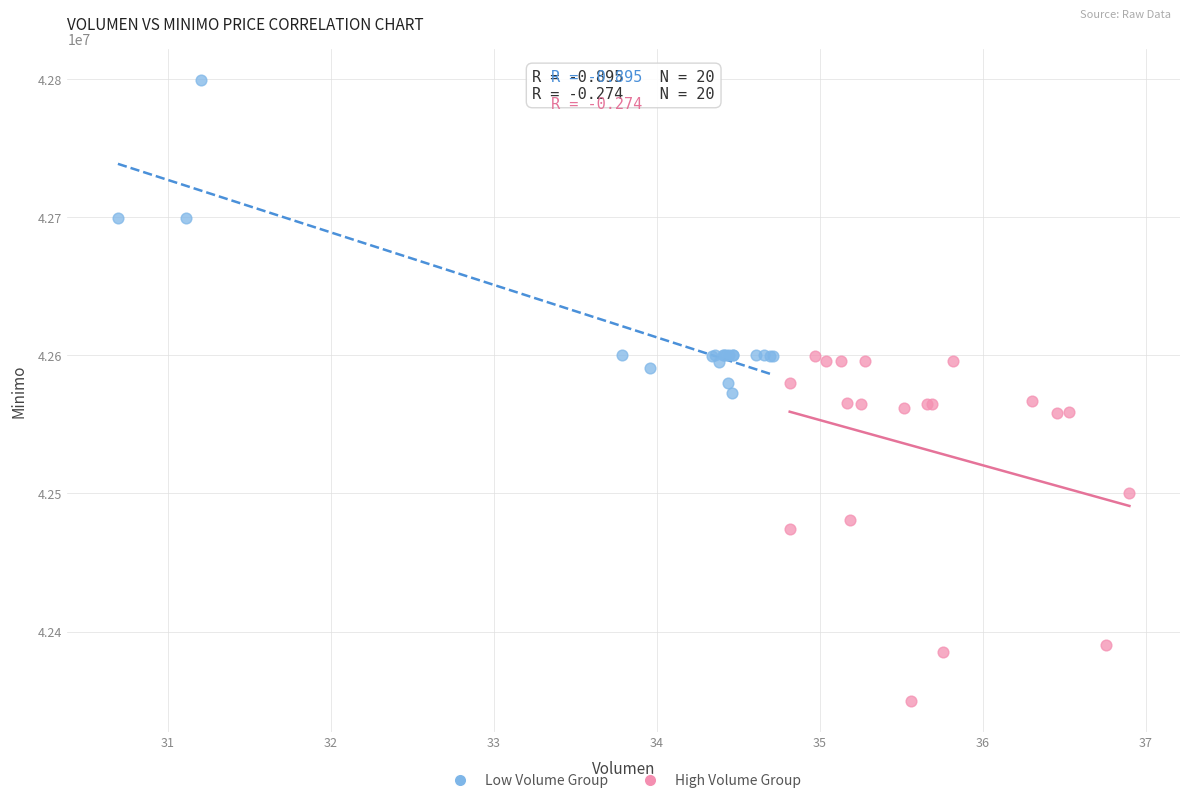

Which series has the largest Y range (max minus min)?

High Volume Group